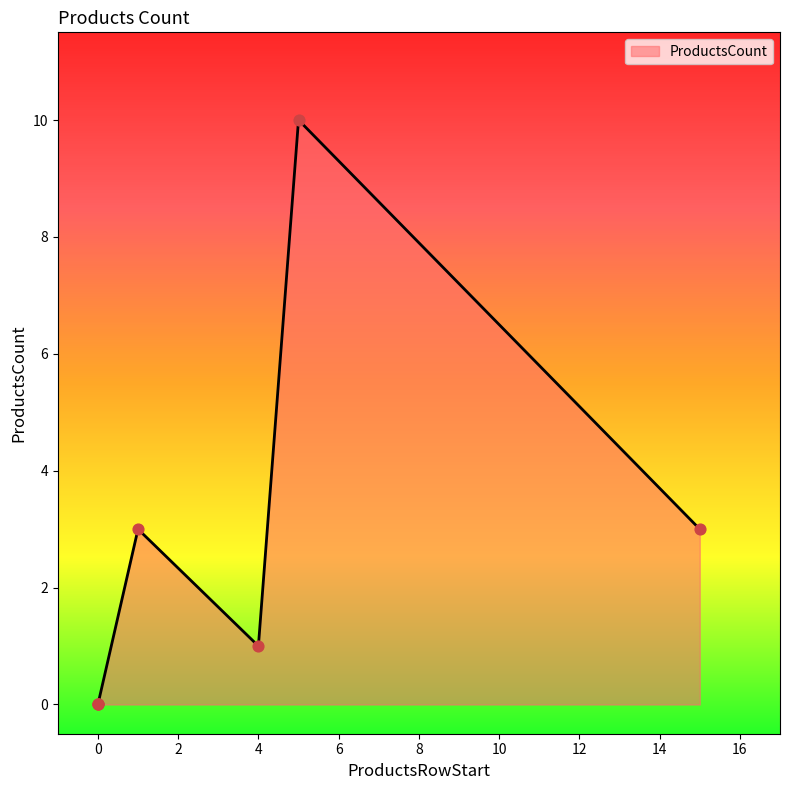

Between 0 and 15, which is larger?

15